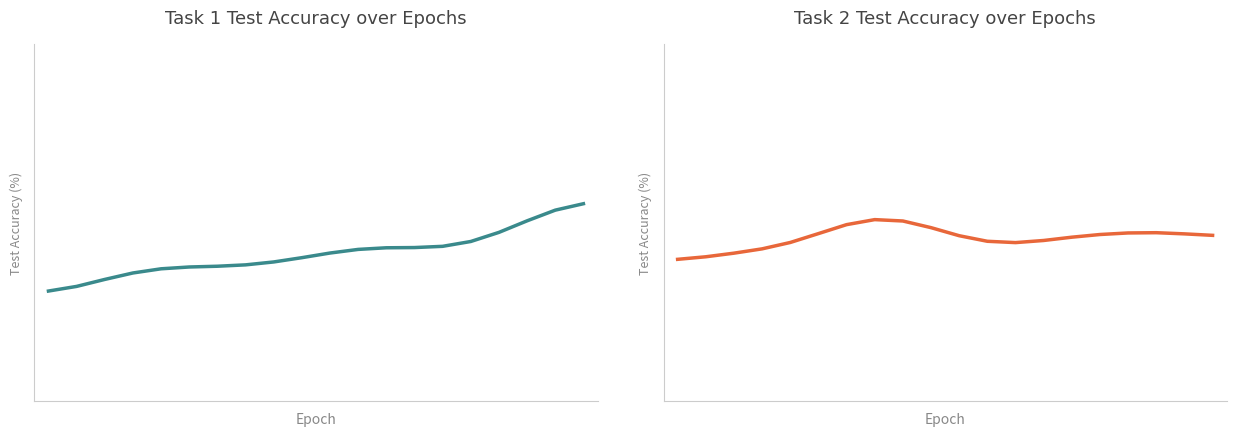

What is the difference between the maximum and minimum values in the Task 1 Test Accuracy series?

4.9